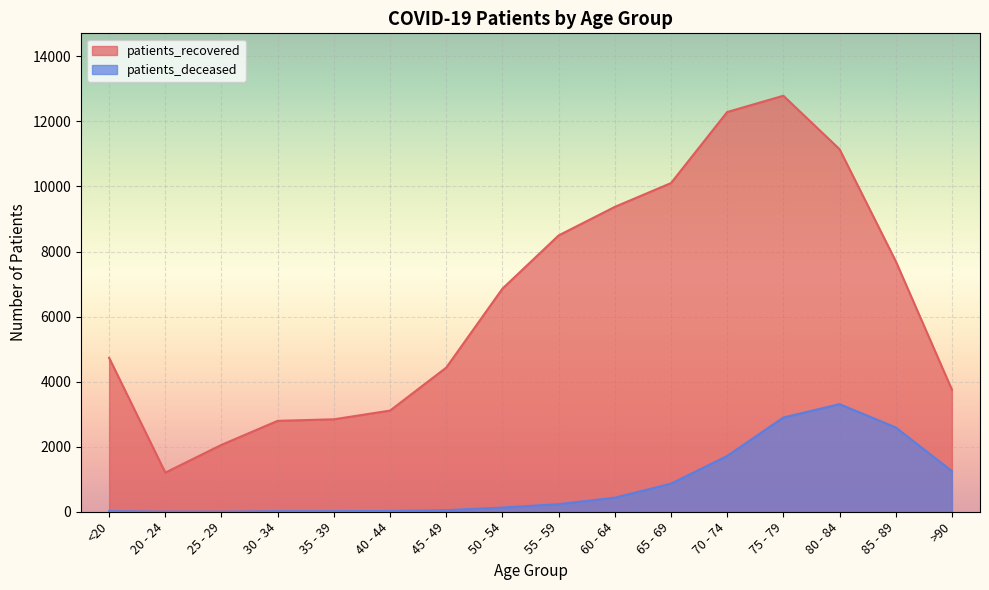

Does the chart display data point markers on the line(s)?

No